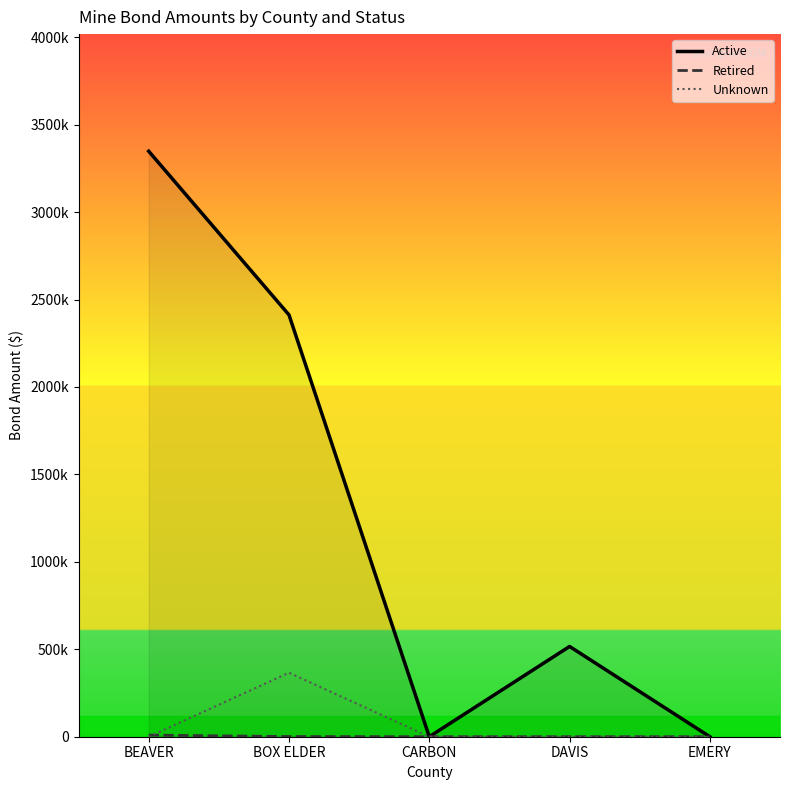

Reading right to left, transcribe all the data shown in this chart.

Active: 0	516100	0	2412284	3348200
Retired: 0	0	0	1000	9200
Unknown: 0	0	0	366000	0